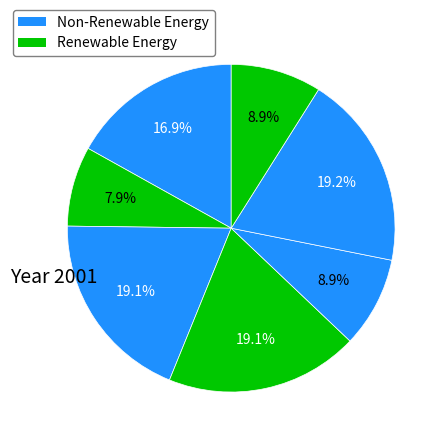

How many slices are in this pie chart?

7